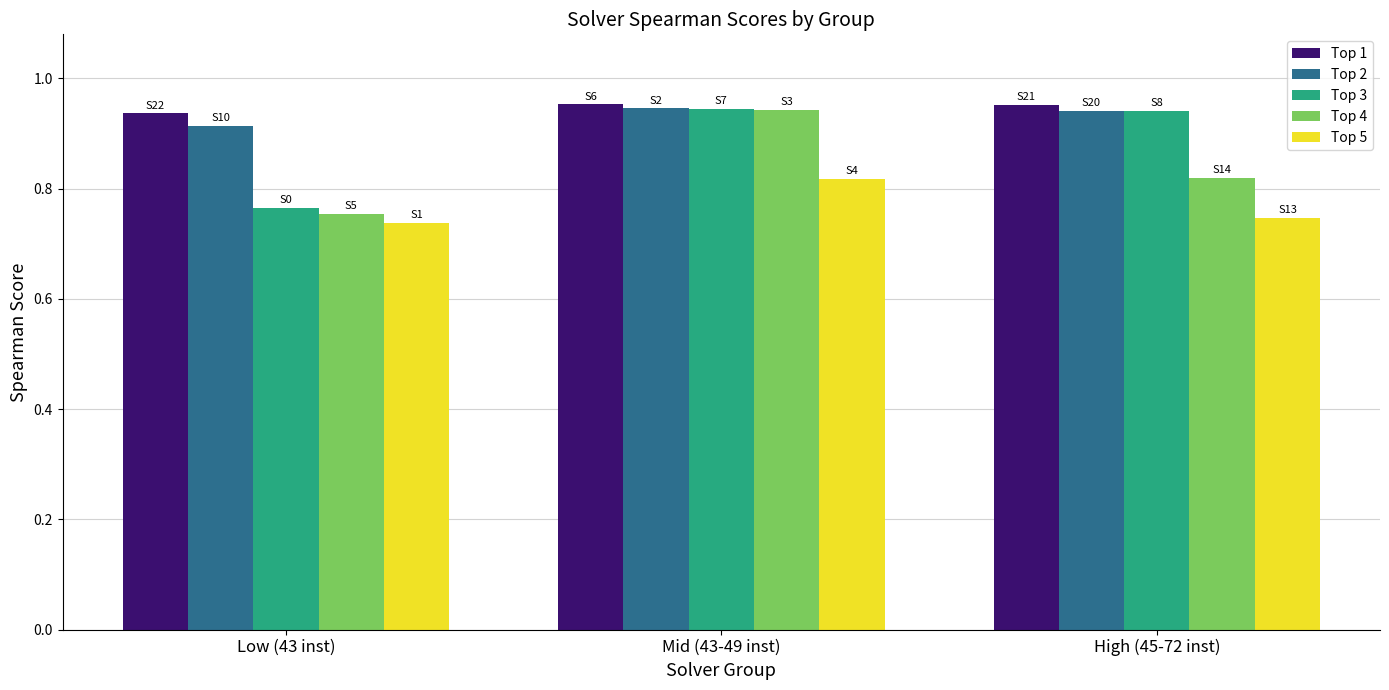

At which label does Top 2 reach its minimum?

Low (43 inst)